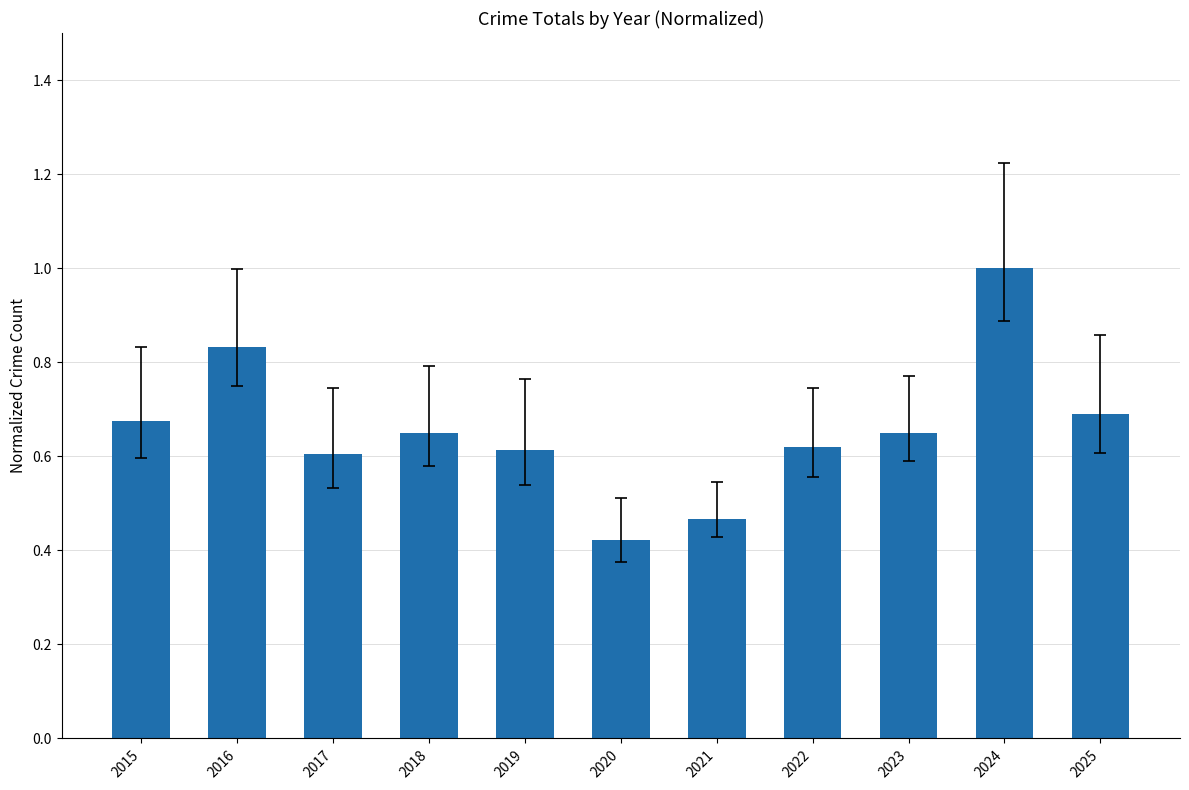

Is it true that the value at 2023 is 0.9?

False